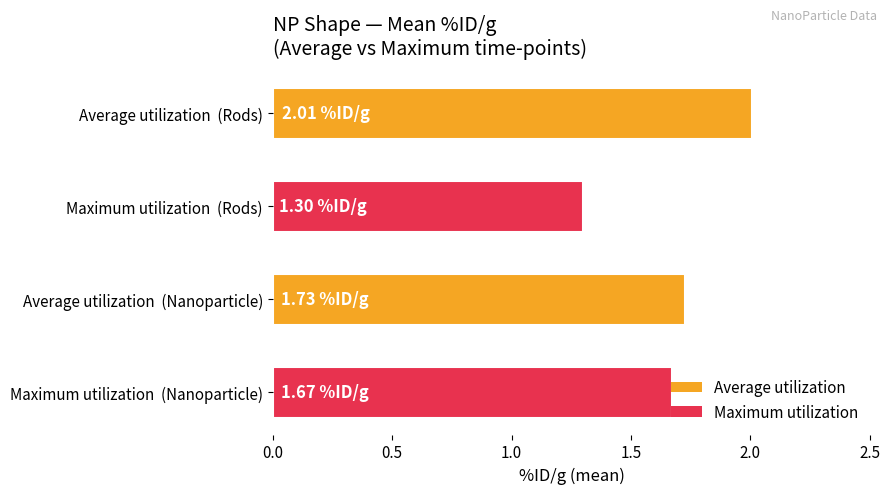

What is the highest value of the Average utilization series?

2.0